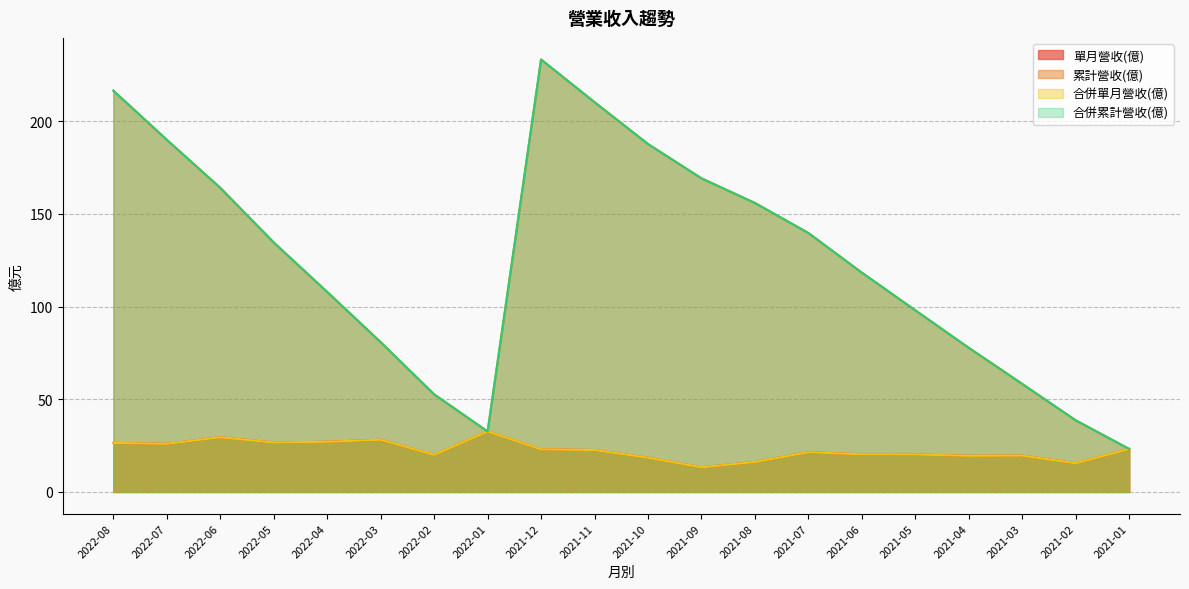

True or false: 累計營收(億) and 合併單月營收(億) intersect in this chart.

False